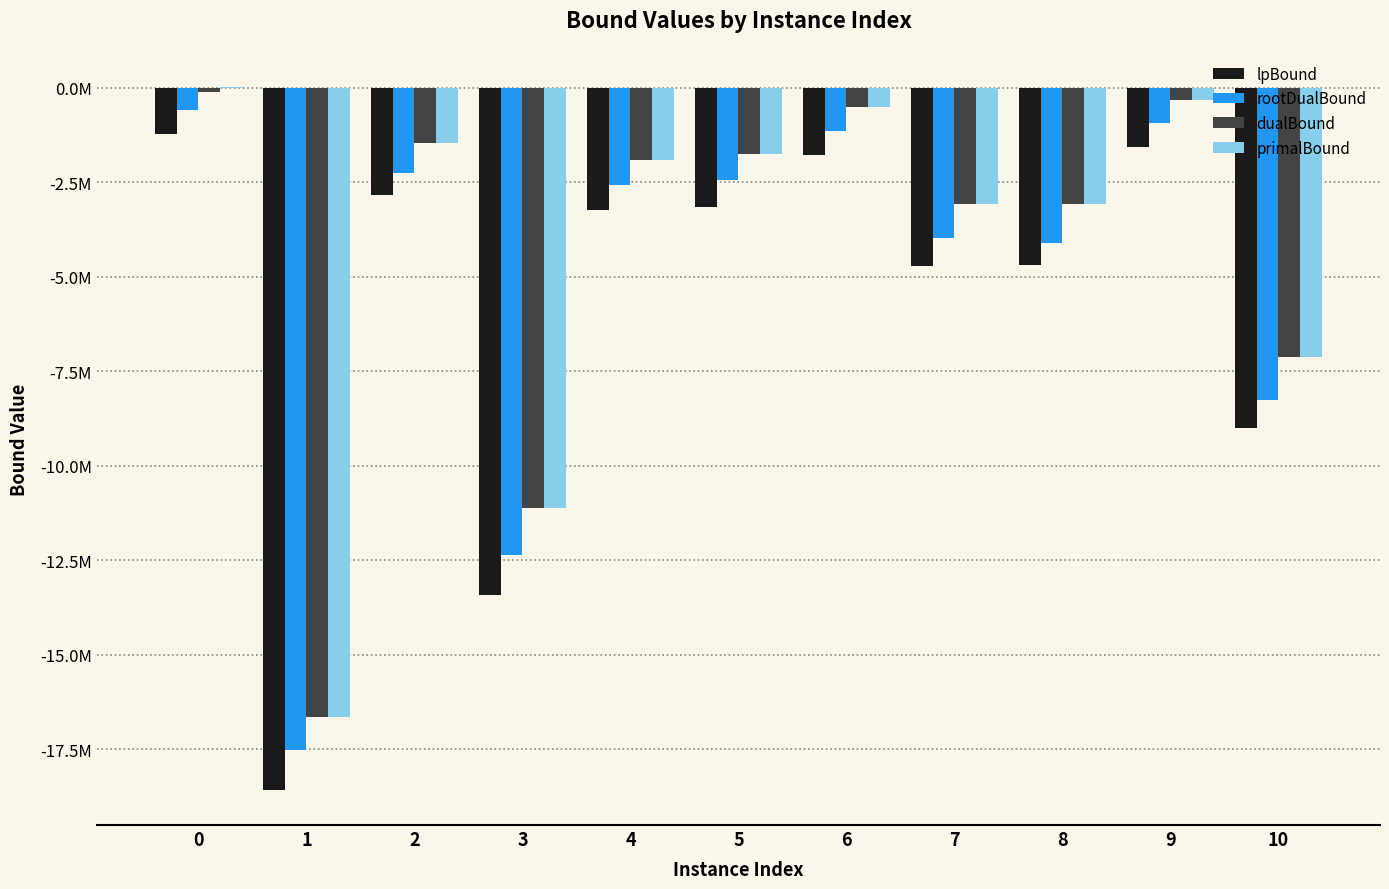

What are all the series names shown in the legend?

lpBound, rootDualBound, dualBound, primalBound